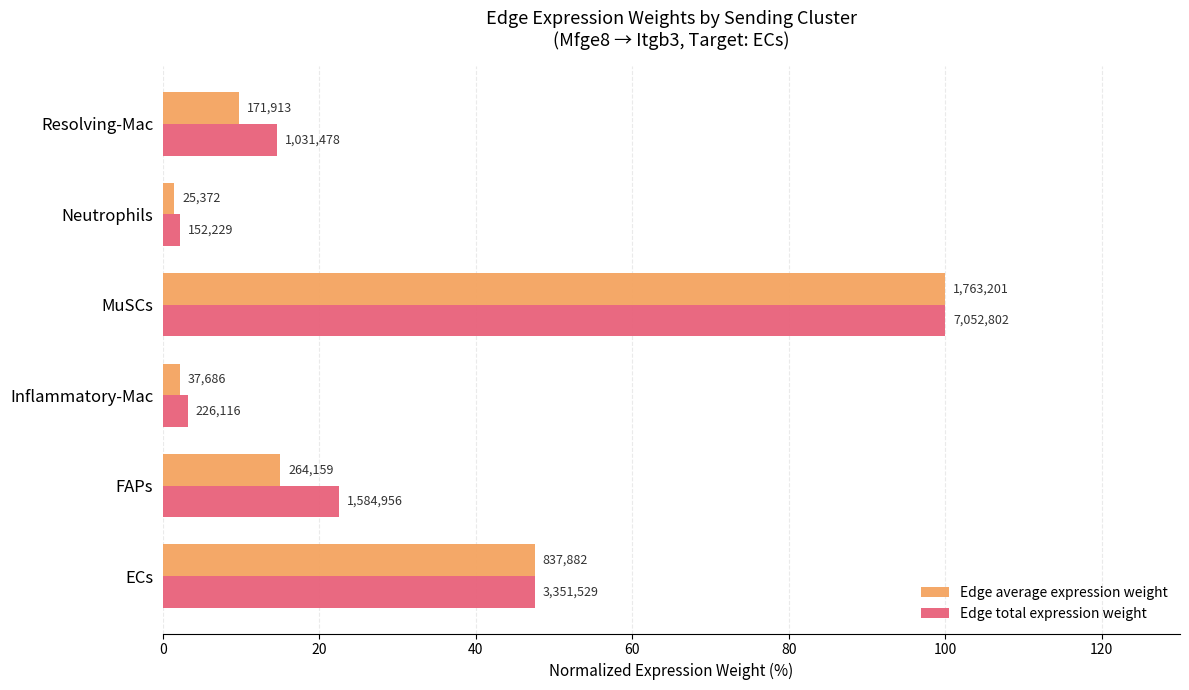

Which series has the largest total across all categories?

Edge total expression weight